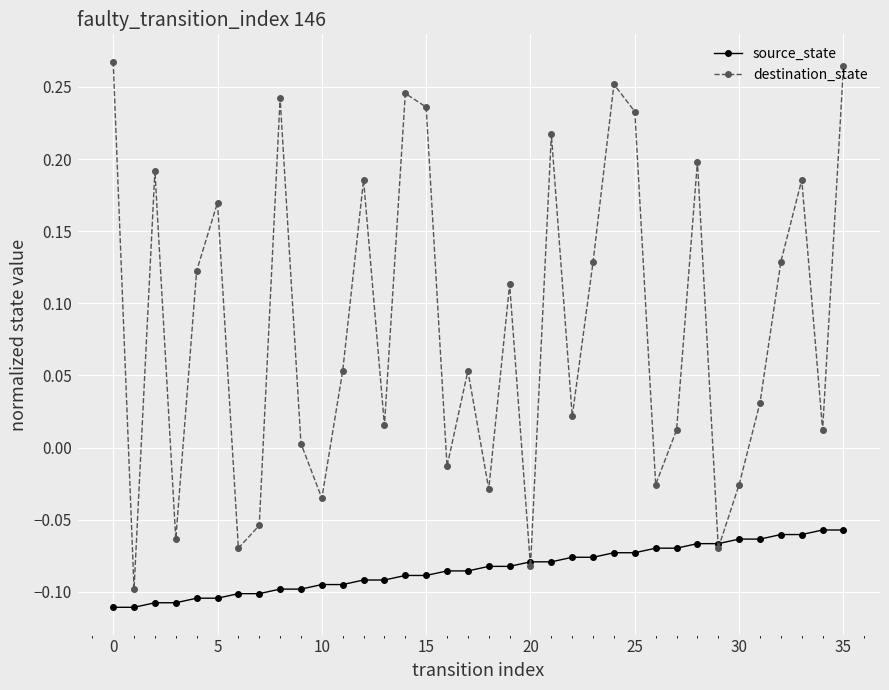

How many lines are shown in the chart?

2